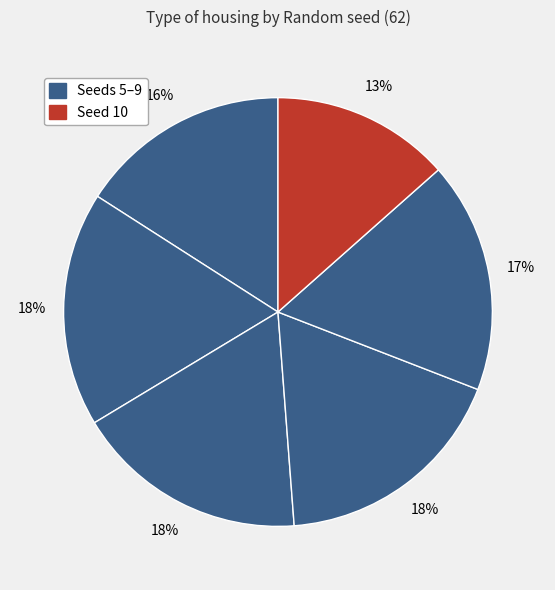

Count the number of slices in the pie.

6